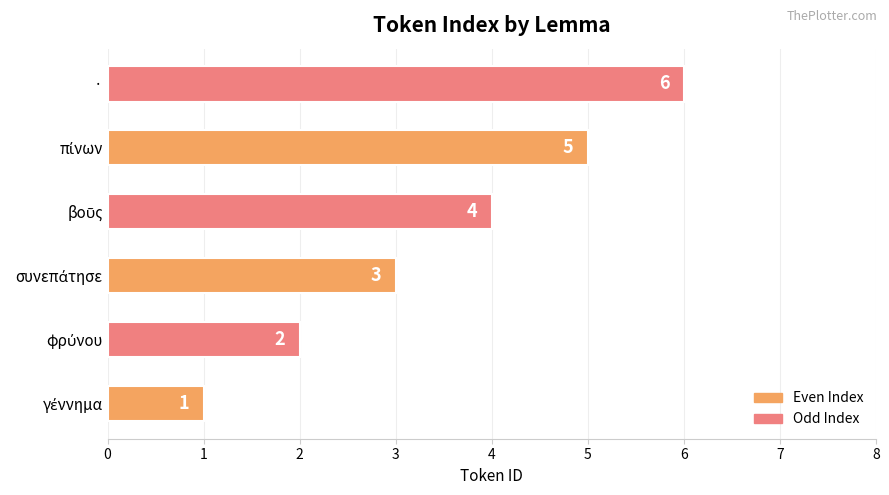

Count the values in the range 2 to 5.

4